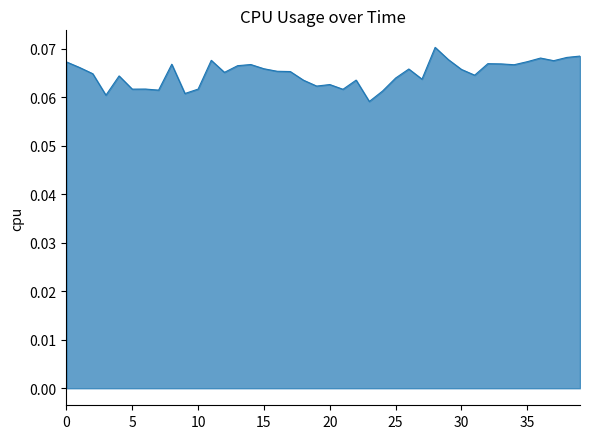

Is this an area chart (filled region under the line)?

Yes